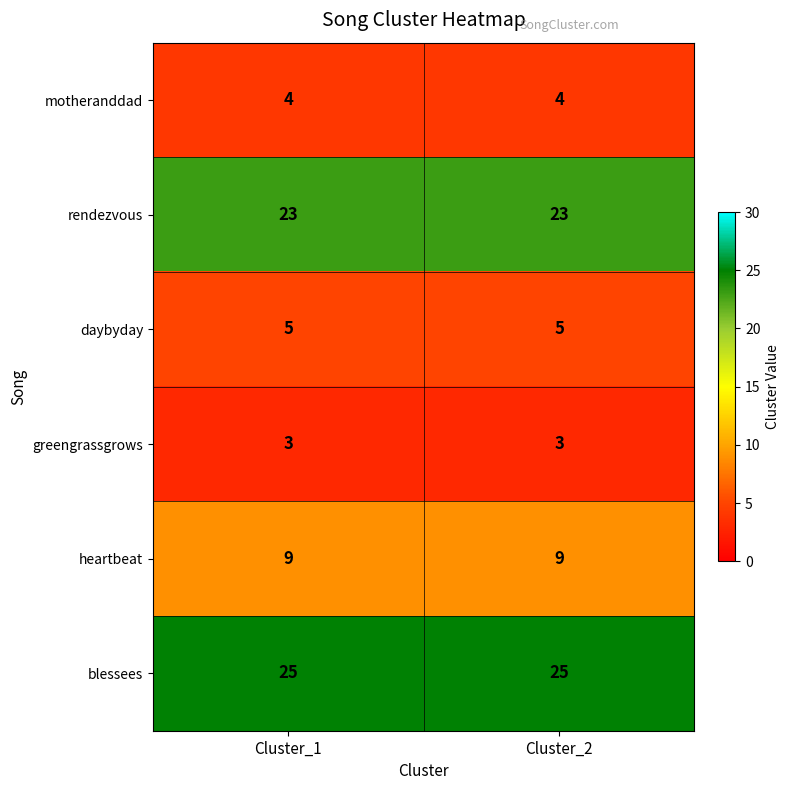

What is the approximate value of blessees at Cluster_2?

25